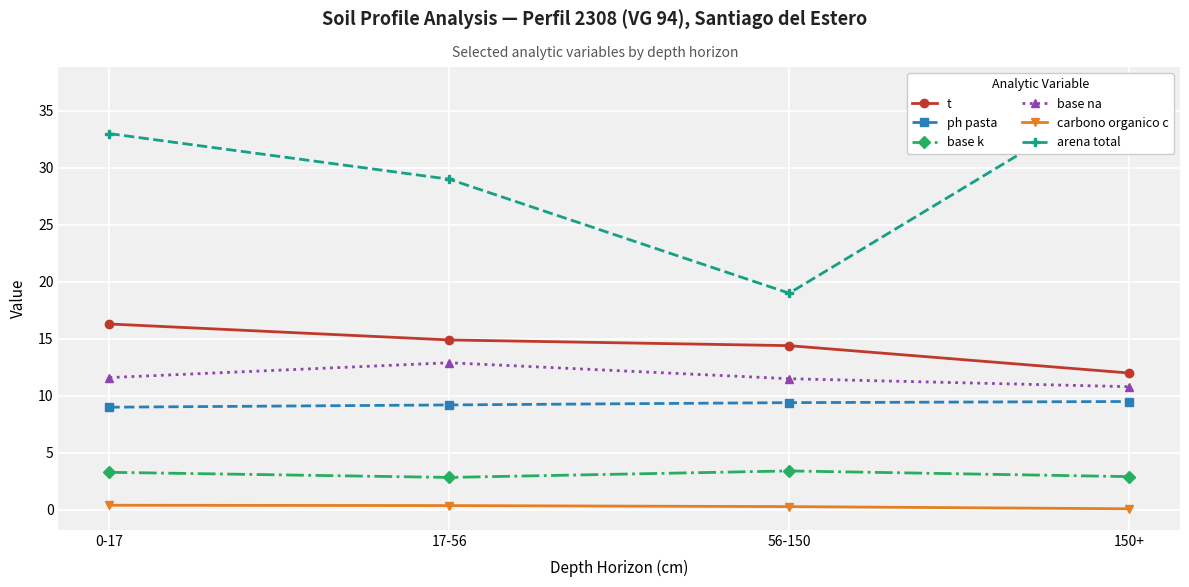

Reading left to right, what are all the values shown in this chart?

t: 16.3	14.9	14.4	12.0
ph pasta: 9.0	9.2	9.4	9.5
base k: 3.3	2.8	3.4	2.9
base na: 11.6	12.9	11.5	10.8
carbono organico c: 0.4	0.4	0.3	0.1
arena total: 33.0	29.0	19.0	37.0